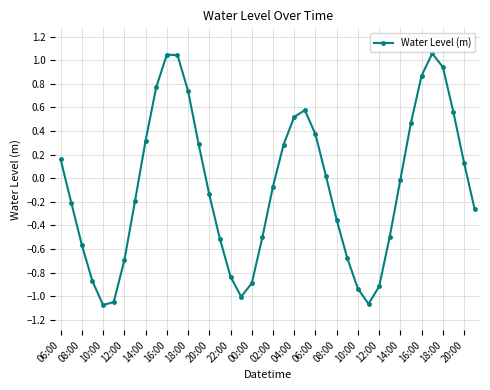

How many interior local valleys (lower than both neighbors) does the data have?

3